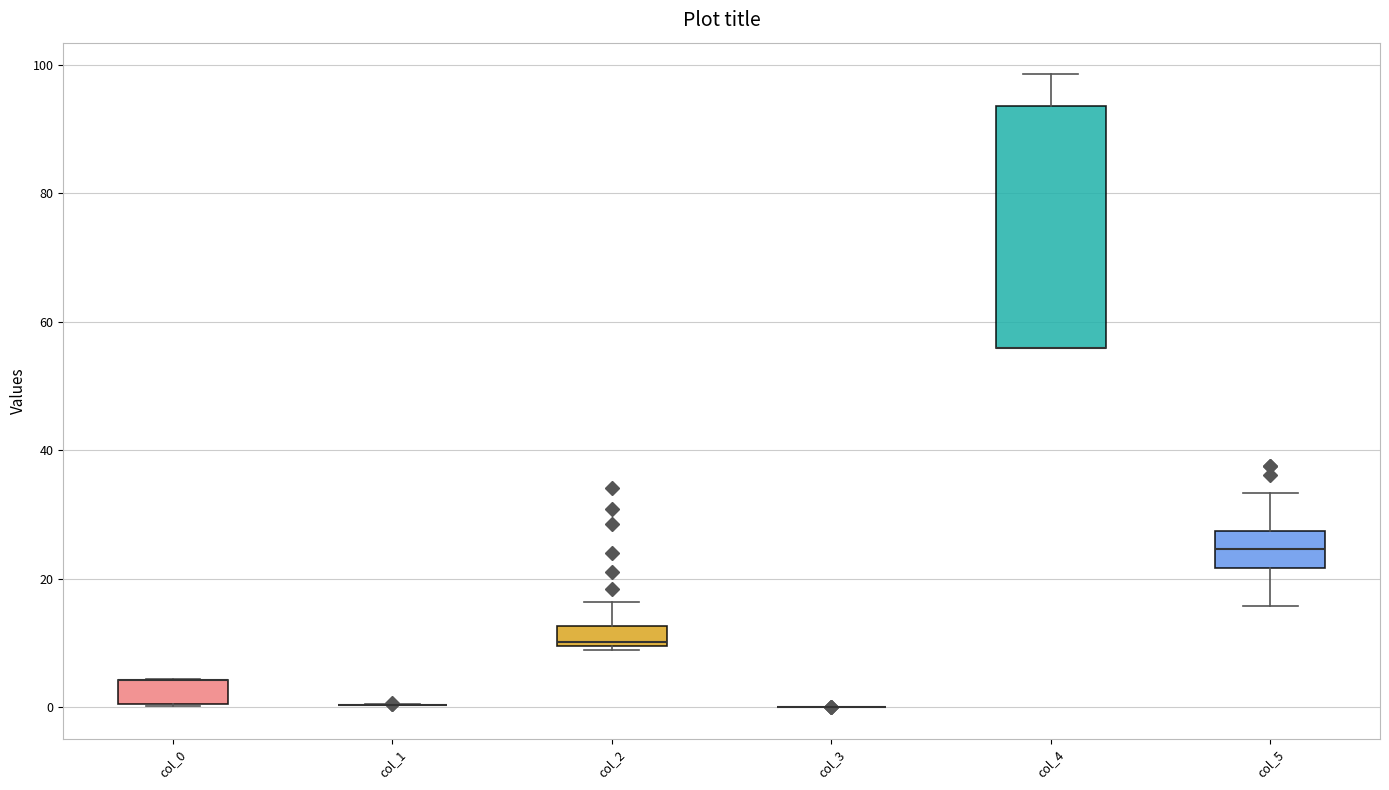

Reading left to right, transcribe this box plot: for each box, give where its median line is, the range the box spans, and where its two whiskers end, as read against the y-axis. The values are not printed on the chart, so give them approximately, as read against the axis.

col_0: median 4 (drawn on the box's upper edge), box 0 to 4, whiskers 0 to 4
col_1: box collapsed to a line at 0, whiskers 0 to 0
col_2: median 10 (just above the box's lower edge), box 10 to 12, whiskers 8 to 16
col_3: box collapsed to a line at 0, whiskers 0 to 0
col_4: median 56 (drawn on the box's lower edge), box 56 to 94, whiskers 56 to 98
col_5: median 24, box 22 to 28, whiskers 16 to 34